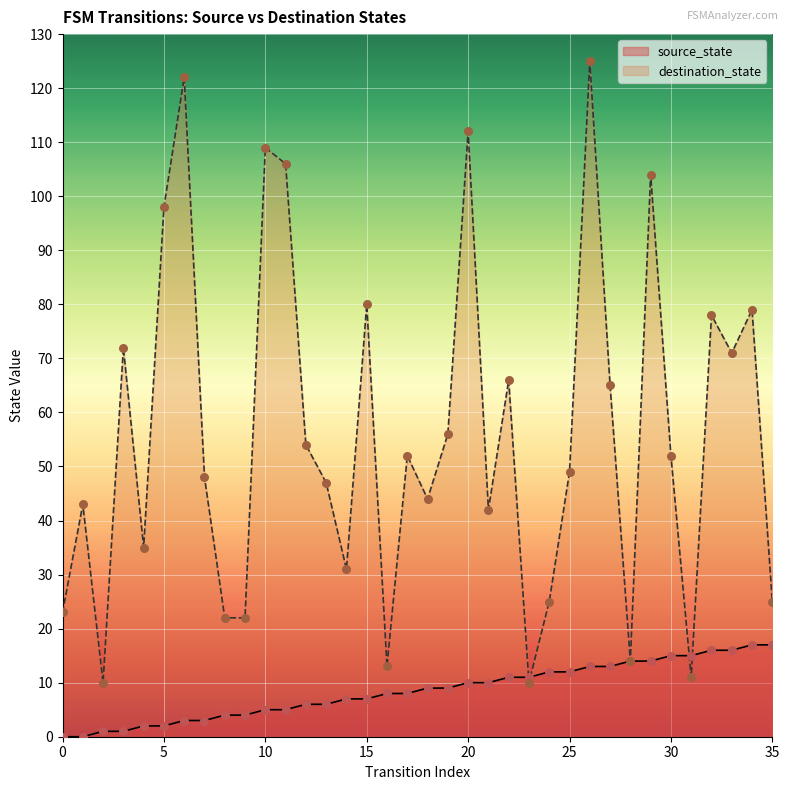

At how many categories does at least one series exceed 112?

2